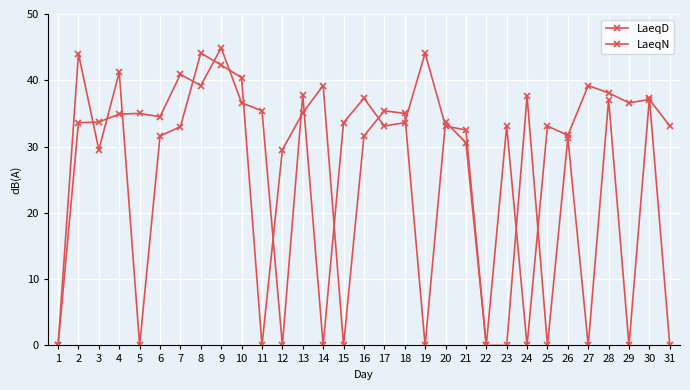

How many lines are shown in the chart?

2